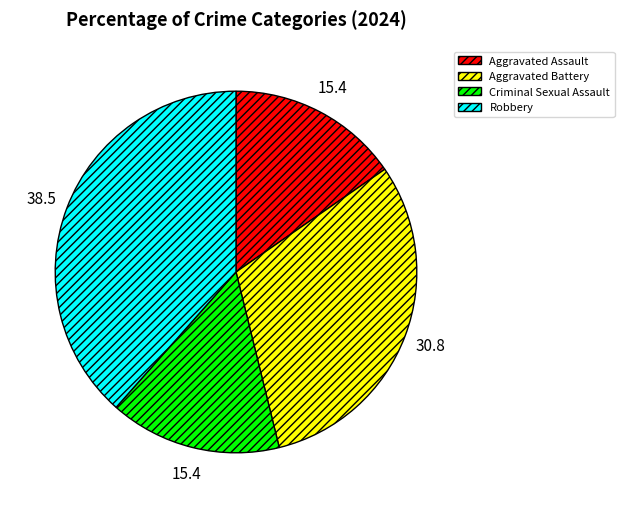

Combined, do Aggravated Battery and Criminal Sexual Assault account for over 50%?

No